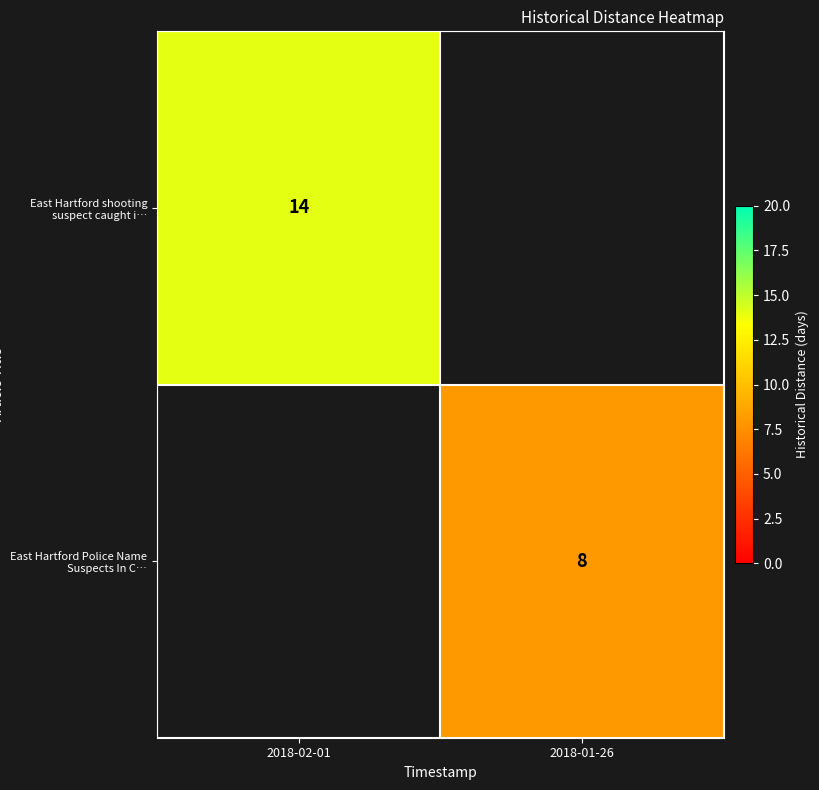

The East Hartford Police Name Suspects In C… series shows 13 at 2018-01-26. True or false?

False